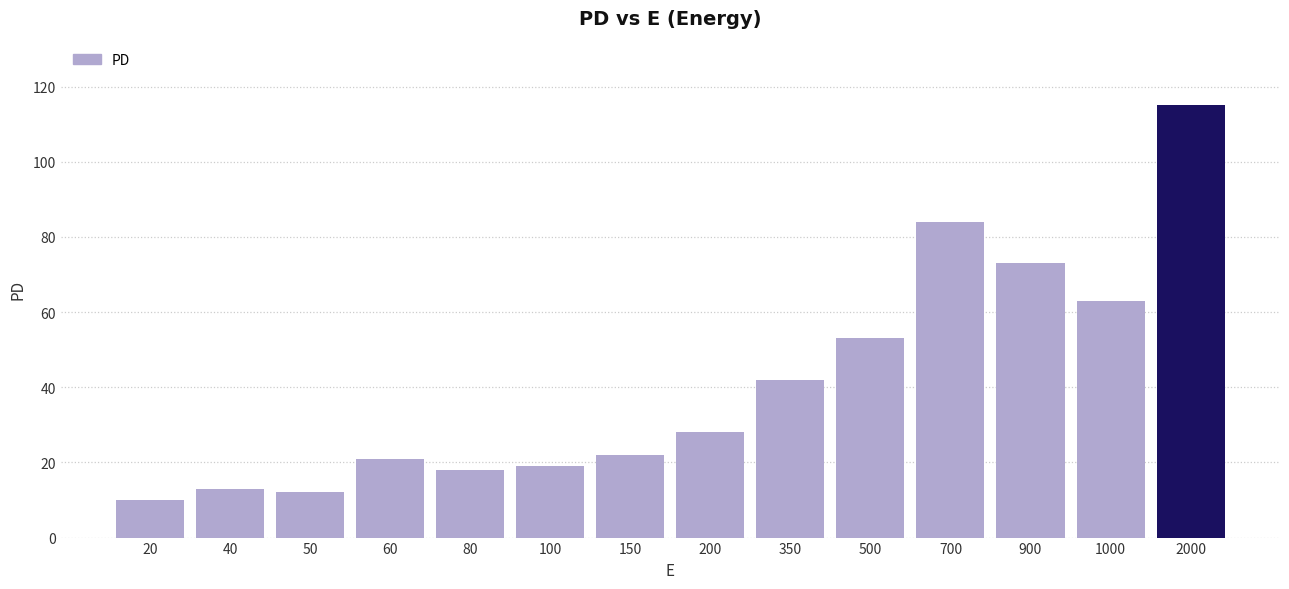

Reading left to right, transcribe all the data shown in this chart.

10	13	12	21	18	19	22	28	42	53	84	73	63	115